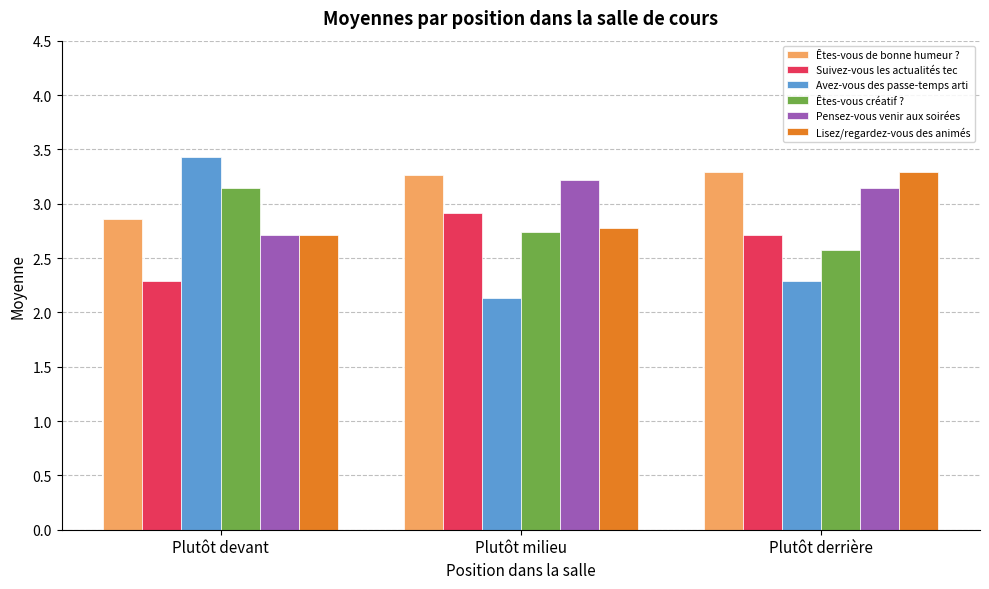

What is the label of the 3rd bar from the right?

Plutôt devant